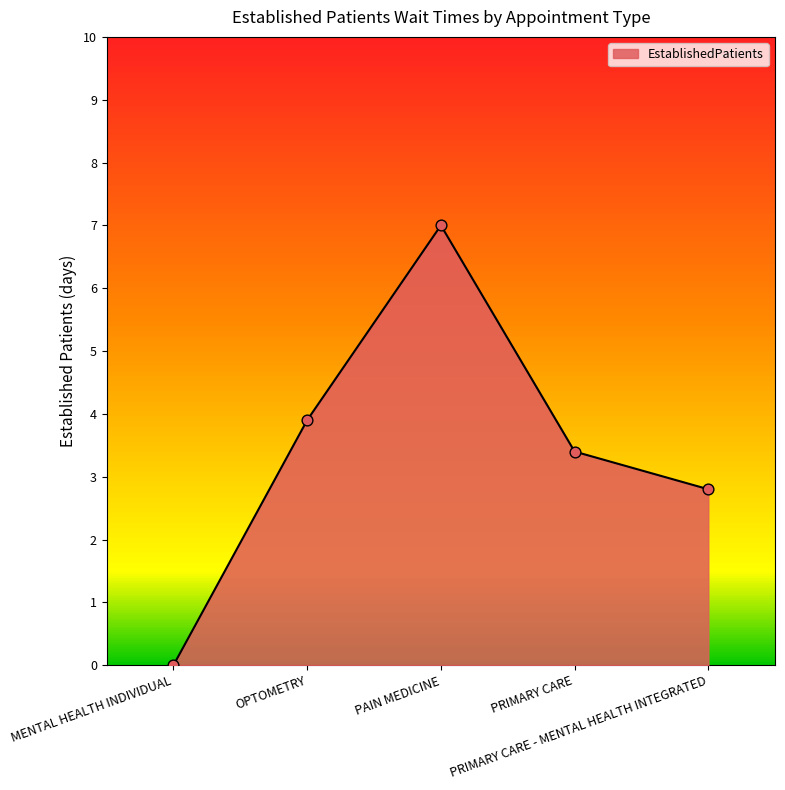

Which has a higher value, PRIMARY CARE - MENTAL HEALTH INTEGRATED or MENTAL HEALTH INDIVIDUAL?

PRIMARY CARE - MENTAL HEALTH INTEGRATED